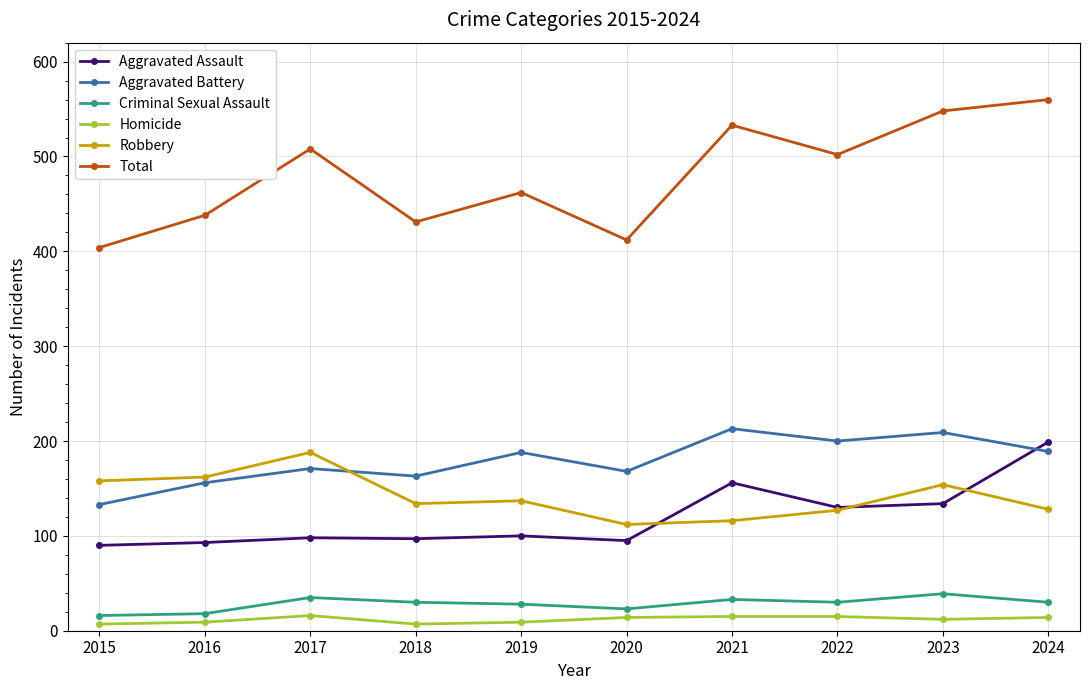

What is the value of the Homicide point at the 7th from the left?

15